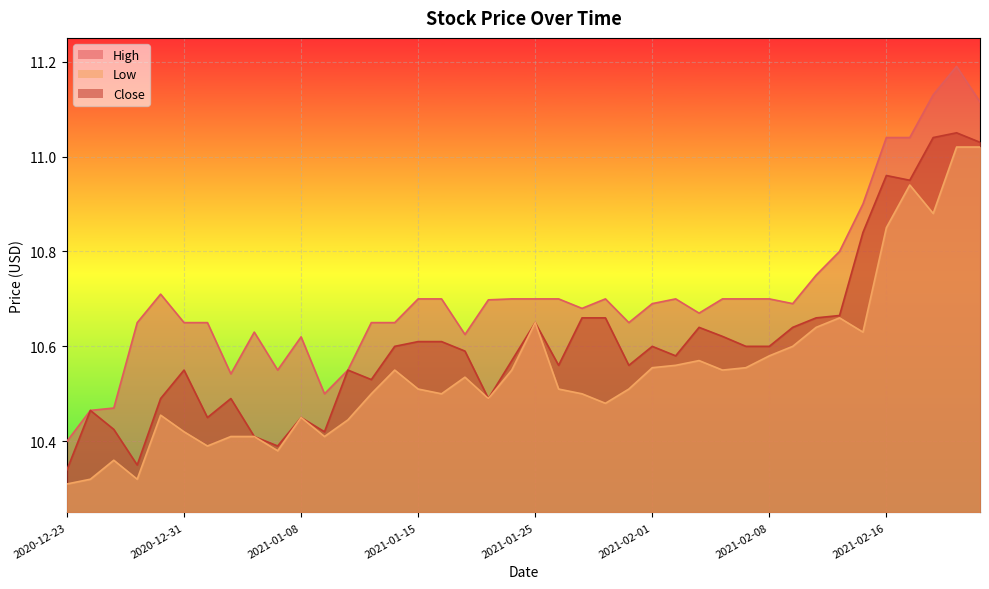

True or false: Close and High intersect in this chart.

False